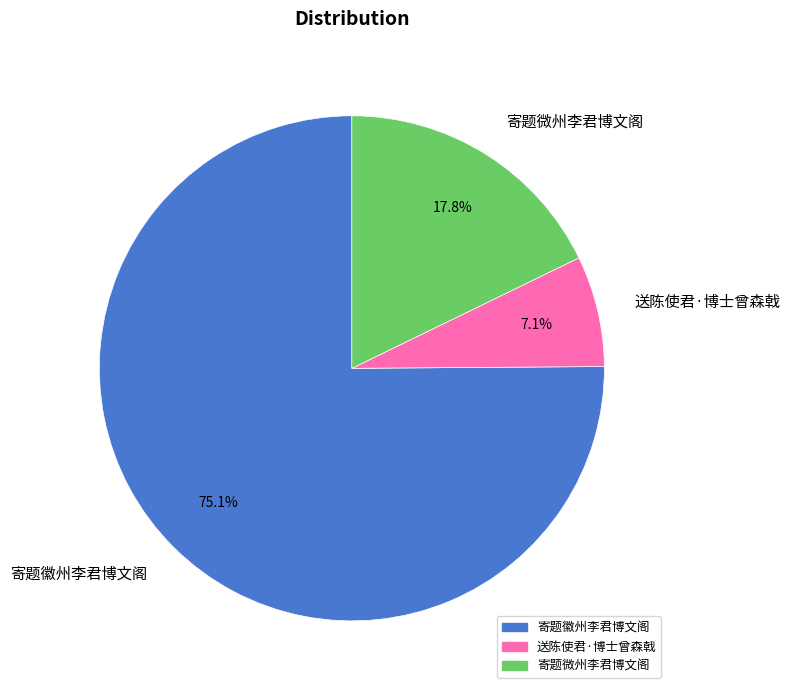

To the nearest percent, what is the difference between the largest and smallest slice percentages?

68%